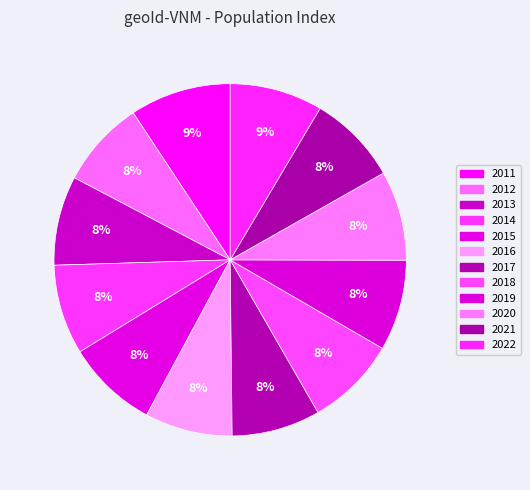

Combined, what portion of the pie is 2016 and 2021?

16.3%